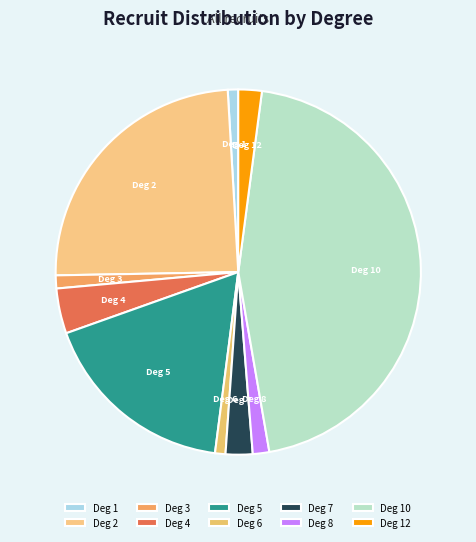

True or false: Deg 2 accounts for 24% of the total.

True